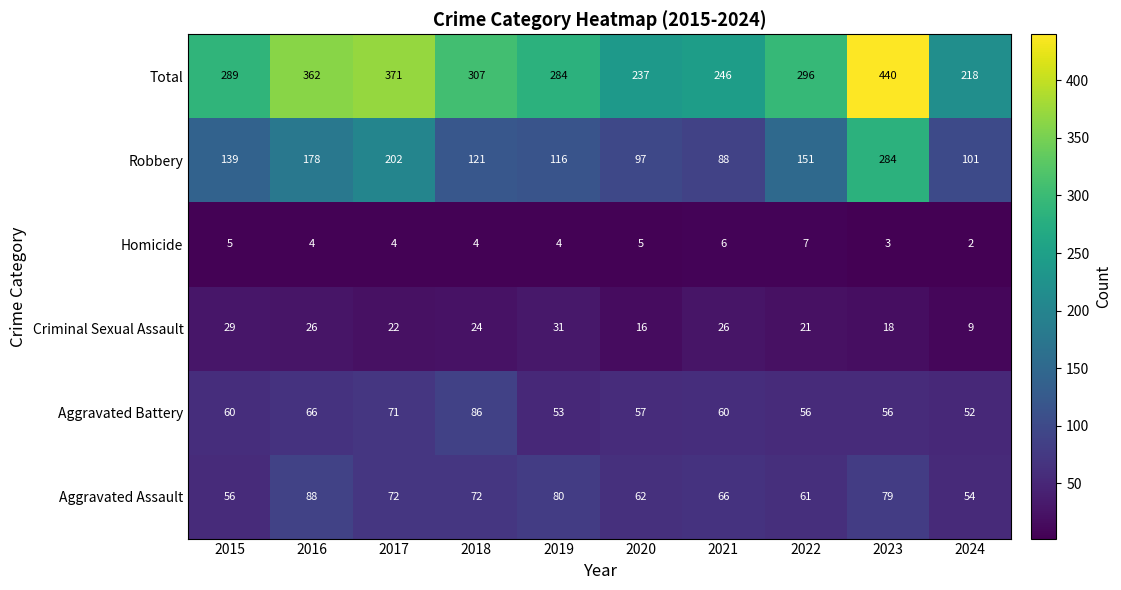

Rank the series at 2021 from highest to lowest value.

Total, Robbery, Aggravated Assault, Aggravated Battery, Criminal Sexual Assault, Homicide